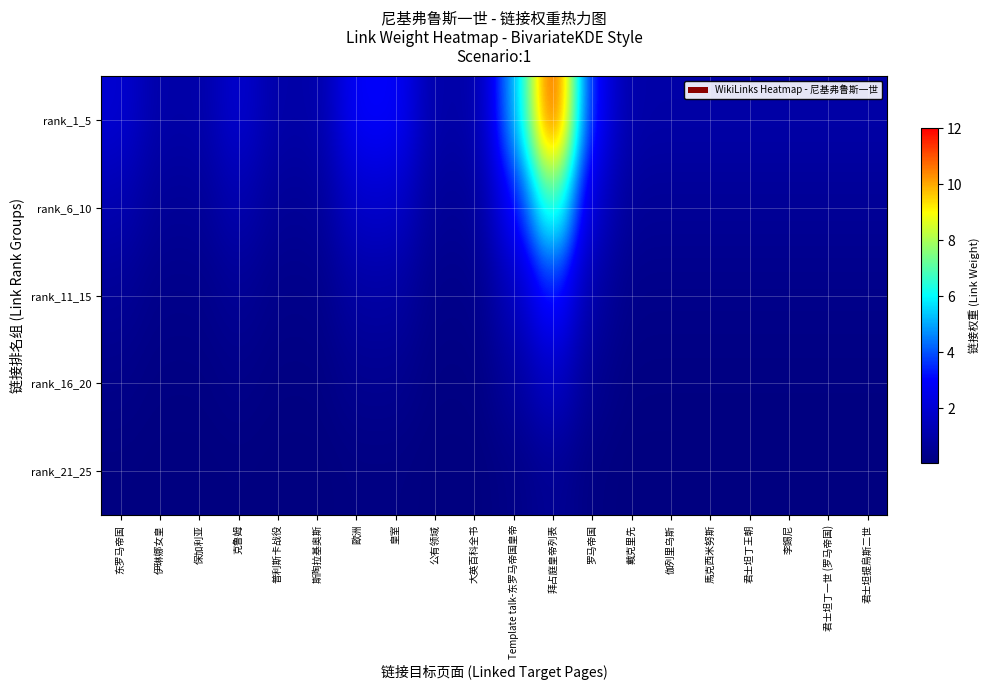

Reading right to left, transcribe all the data shown in this chart.

rank_1_5: 君士坦提烏斯二世=1.0	君士坦丁一世 (罗马帝国)=1.0	李錫尼=1.0	君士坦丁王朝=1.0	馬克西米努斯=1.0	伽列里乌斯=1.0	戴克里先=1.0	罗马帝国=3.0	拜占庭皇帝列表=12.0	Template talk-东罗马帝国皇帝=5.0	大英百科全书=1.0	公有领域=1.0	皇室=3.0	歐洲=3.0	斯陶拉基奥斯=1.0	普利斯卡战役=1.0	克鲁姆=2.0	保加利亚=1.0	伊琳娜女皇=1.0	东罗马帝国=2.0
rank_6_10: 君士坦提烏斯二世=0.6	君士坦丁一世 (罗马帝国)=0.6	李錫尼=0.6	君士坦丁王朝=0.6	馬克西米努斯=0.6	伽列里乌斯=0.6	戴克里先=0.6	罗马帝国=1.8	拜占庭皇帝列表=7.2	Template talk-东罗马帝国皇帝=3.0	大英百科全书=0.6	公有领域=0.6	皇室=1.8	歐洲=1.8	斯陶拉基奥斯=0.6	普利斯卡战役=0.6	克鲁姆=1.2	保加利亚=0.6	伊琳娜女皇=0.6	东罗马帝国=1.2
rank_11_15: 君士坦提烏斯二世=0.3	君士坦丁一世 (罗马帝国)=0.3	李錫尼=0.3	君士坦丁王朝=0.3	馬克西米努斯=0.3	伽列里乌斯=0.3	戴克里先=0.3	罗马帝国=0.9	拜占庭皇帝列表=3.6	Template talk-东罗马帝国皇帝=1.5	大英百科全书=0.3	公有领域=0.3	皇室=0.9	歐洲=0.9	斯陶拉基奥斯=0.3	普利斯卡战役=0.3	克鲁姆=0.6	保加利亚=0.3	伊琳娜女皇=0.3	东罗马帝国=0.6
rank_16_20: 君士坦提烏斯二世=0.1	君士坦丁一世 (罗马帝国)=0.1	李錫尼=0.1	君士坦丁王朝=0.1	馬克西米努斯=0.1	伽列里乌斯=0.1	戴克里先=0.1	罗马帝国=0.4	拜占庭皇帝列表=1.8	Template talk-东罗马帝国皇帝=0.8	大英百科全书=0.1	公有领域=0.1	皇室=0.4	歐洲=0.4	斯陶拉基奥斯=0.1	普利斯卡战役=0.1	克鲁姆=0.3	保加利亚=0.1	伊琳娜女皇=0.1	东罗马帝国=0.3
rank_21_25: 君士坦提烏斯二世=0.1	君士坦丁一世 (罗马帝国)=0.1	李錫尼=0.1	君士坦丁王朝=0.1	馬克西米努斯=0.1	伽列里乌斯=0.1	戴克里先=0.1	罗马帝国=0.2	拜占庭皇帝列表=0.6	Template talk-东罗马帝国皇帝=0.2	大英百科全书=0.1	公有领域=0.1	皇室=0.2	歐洲=0.2	斯陶拉基奥斯=0.1	普利斯卡战役=0.1	克鲁姆=0.1	保加利亚=0.1	伊琳娜女皇=0.1	东罗马帝国=0.1